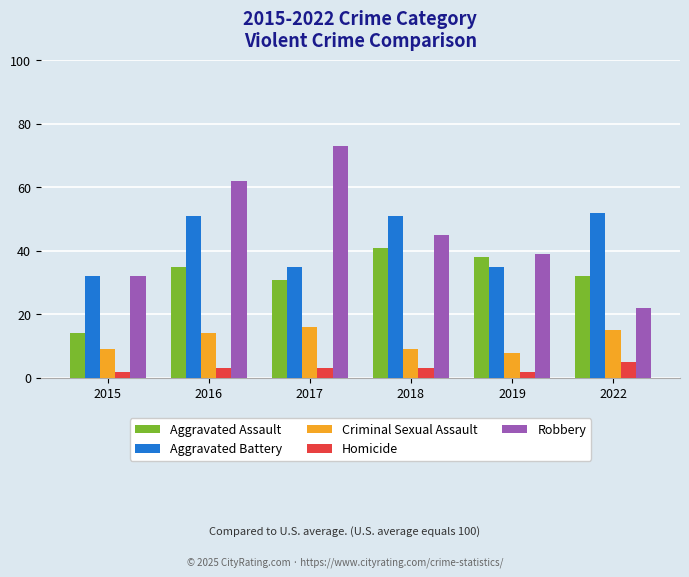

Reading left to right, what are all the values shown in this chart?

Aggravated Assault: 14	35	31	41	38	32
Aggravated Battery: 32	51	35	51	35	52
Criminal Sexual Assault: 9	14	16	9	8	15
Homicide: 2	3	3	3	2	5
Robbery: 32	62	73	45	39	22